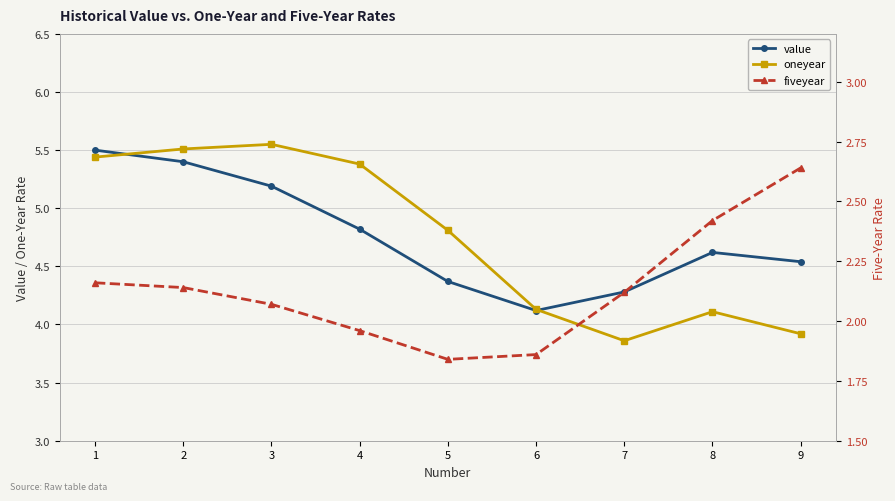

Rank the series at 3 from lowest to highest value.

fiveyear, value, oneyear